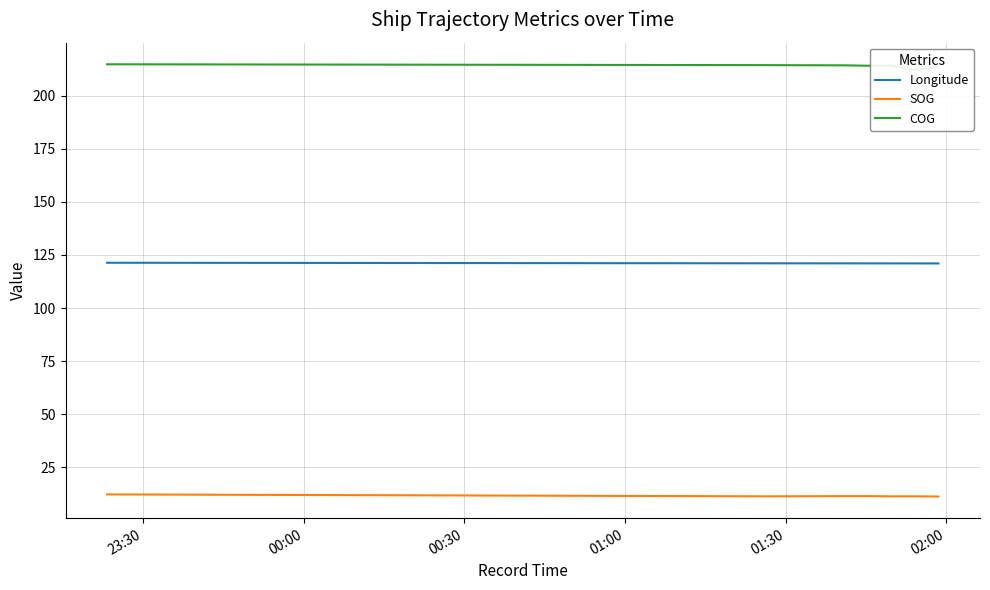

How many lines are shown in the chart?

3